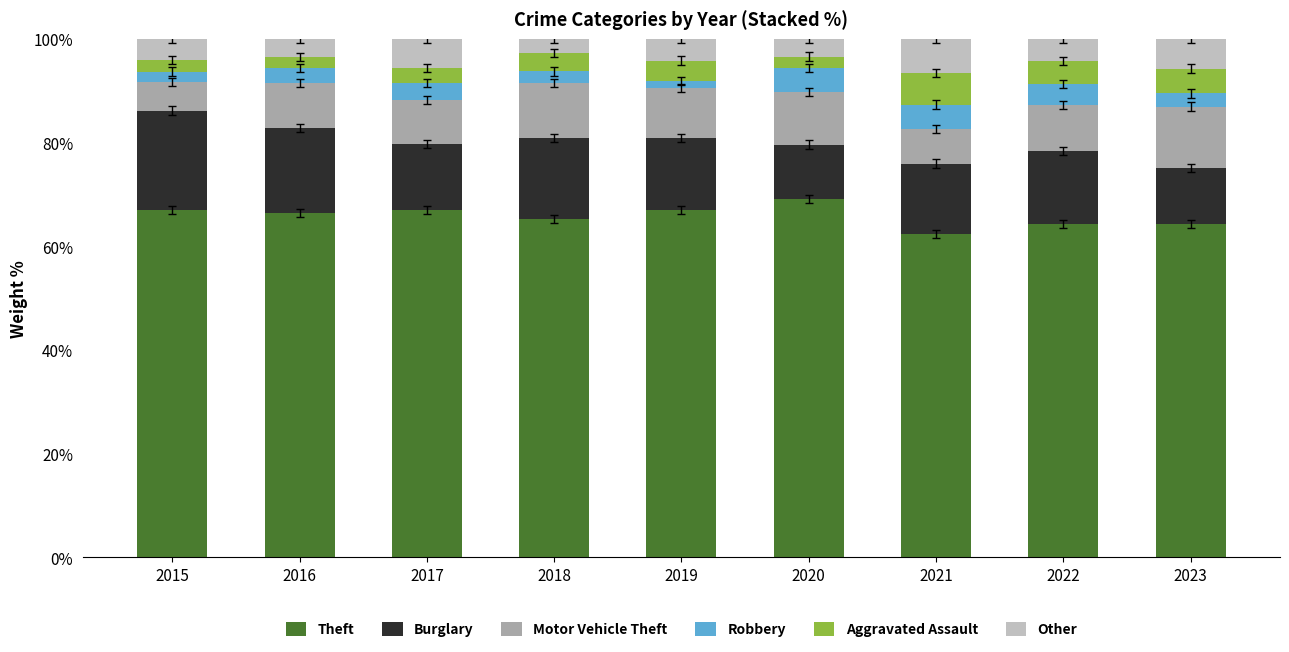

True or false: Theft has a value of 33.8 at 2017.

False